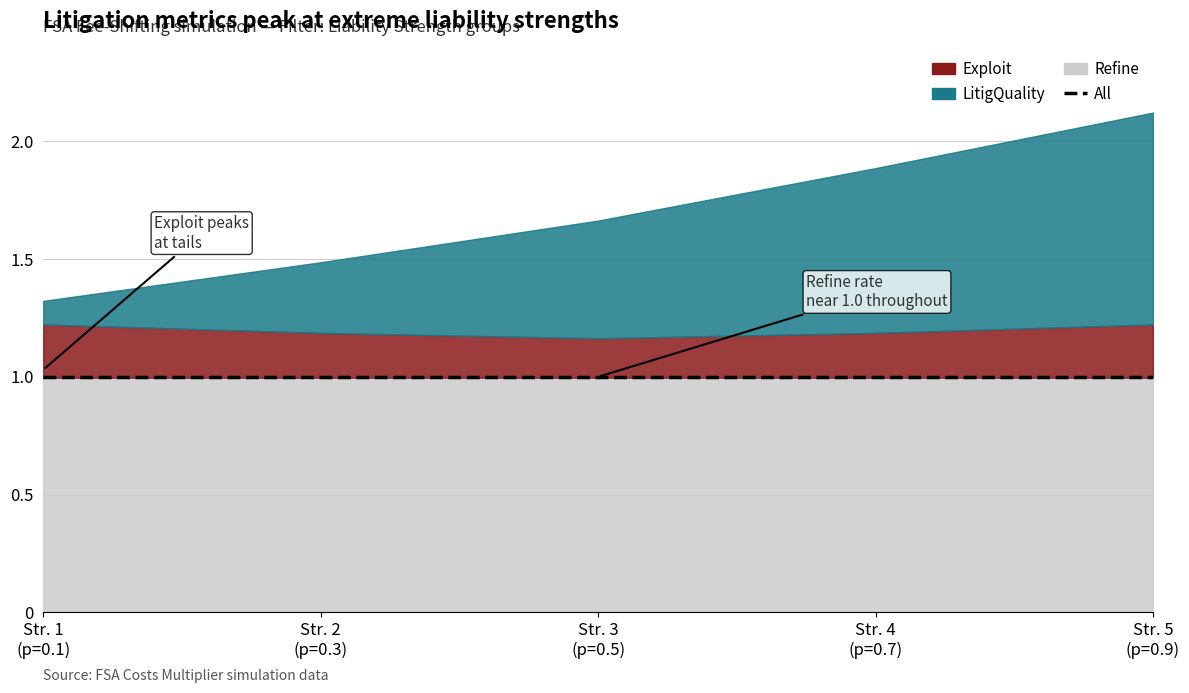

What is the value of the Refine point at the 3rd from the left?

1.0